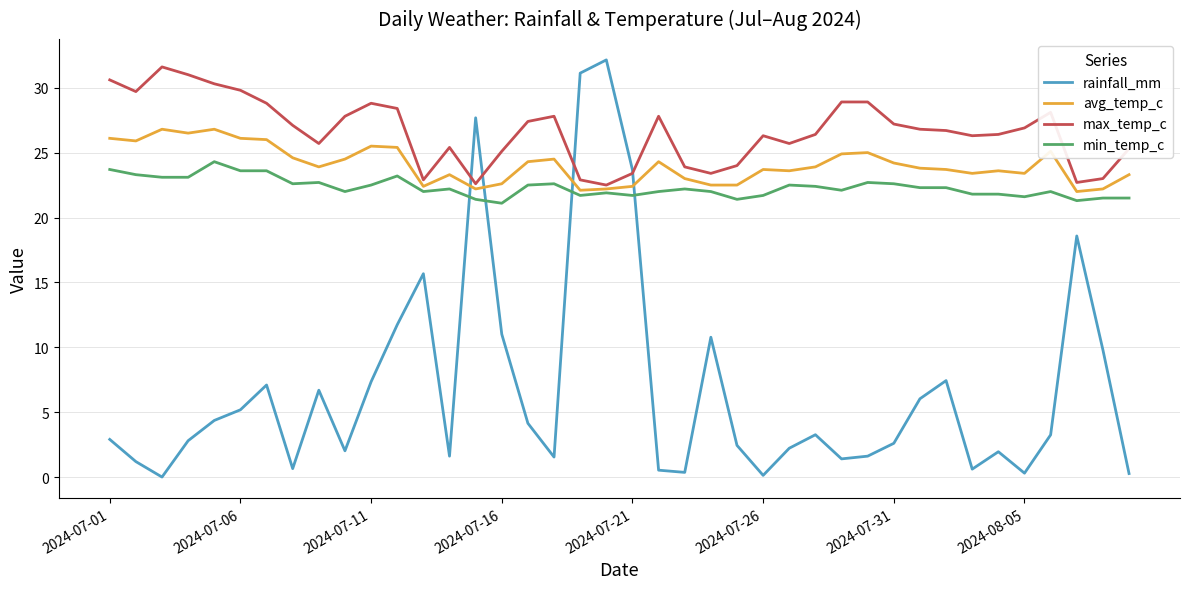

What is the average value of the avg_temp_c series?

24.1